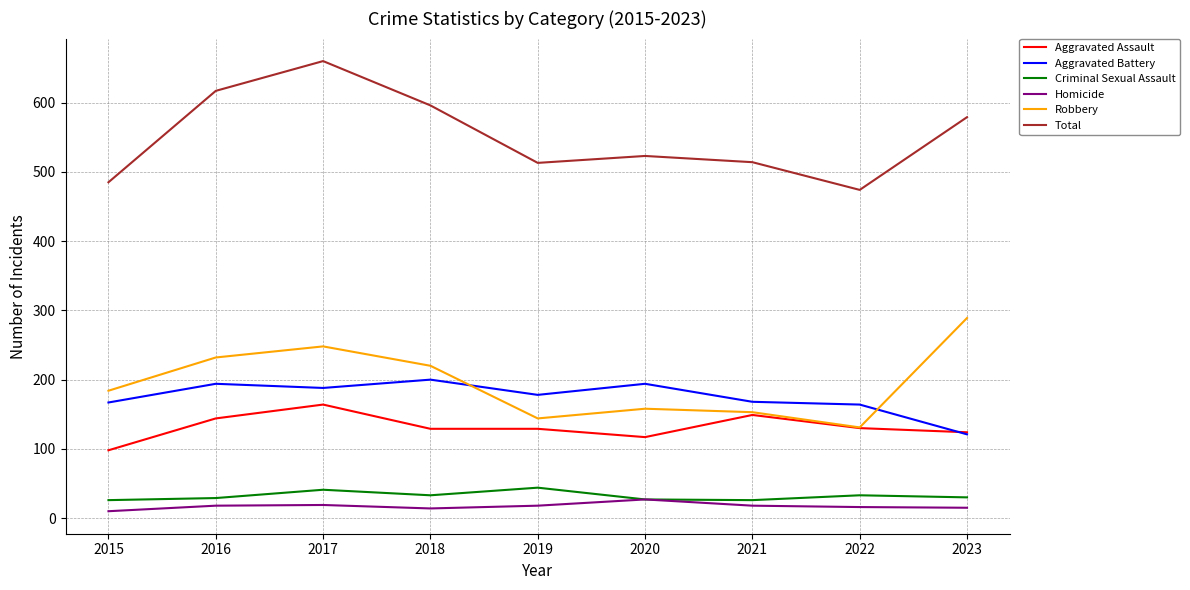

At which category does the chart reach its peak across all series?

2017